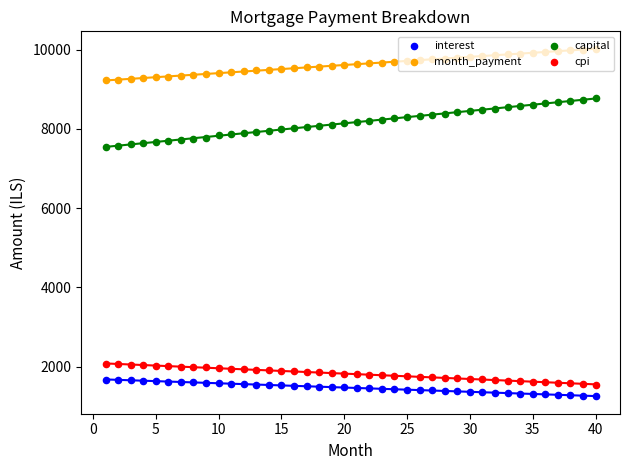

Which series contains the highest Y value?

month_payment